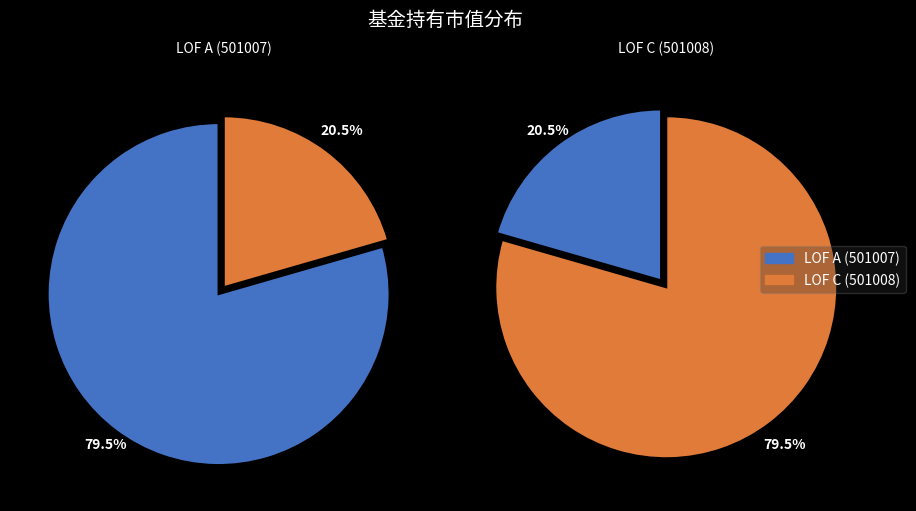

To the nearest percent, what is the difference between the 汇添富中证互联网医疗主题指数（LOF）C and 汇添富中证互联网医疗主题指数（LOF）A slice percentages?

59%